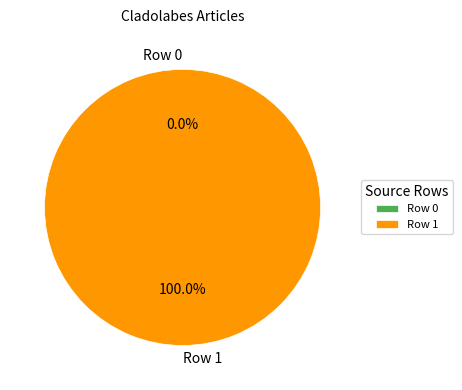

To the nearest percent, what percentage of the pie is Row 1?

100%